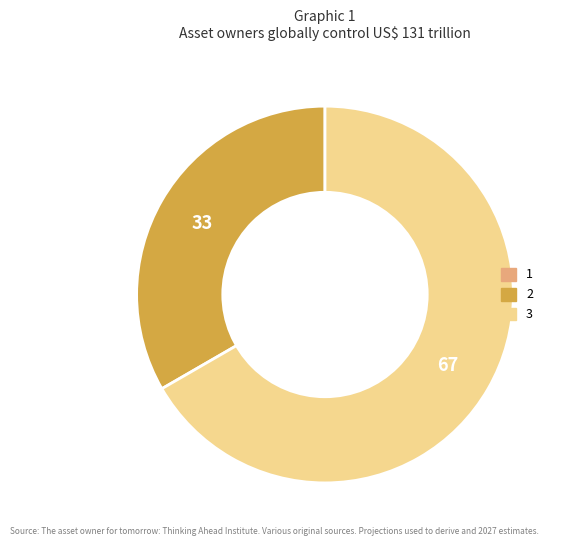

Which slice represents more than half of the pie?

3